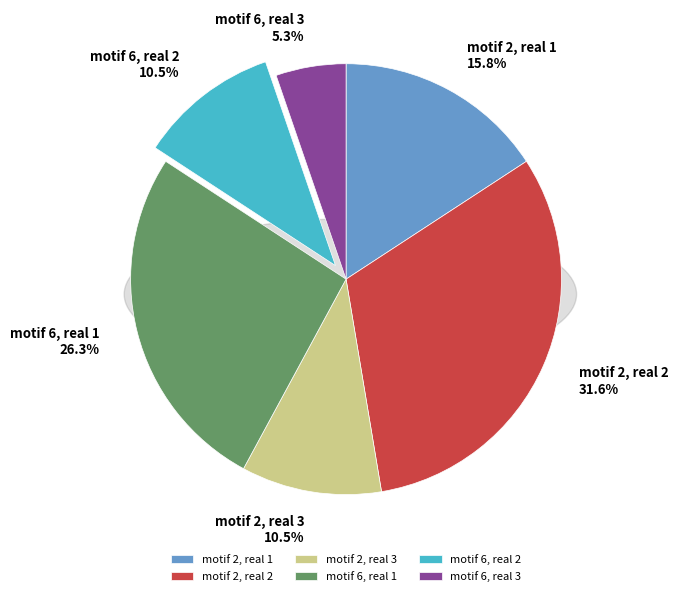

What is the change in value from motif 2, real 3 to motif 6, real 3?

-1